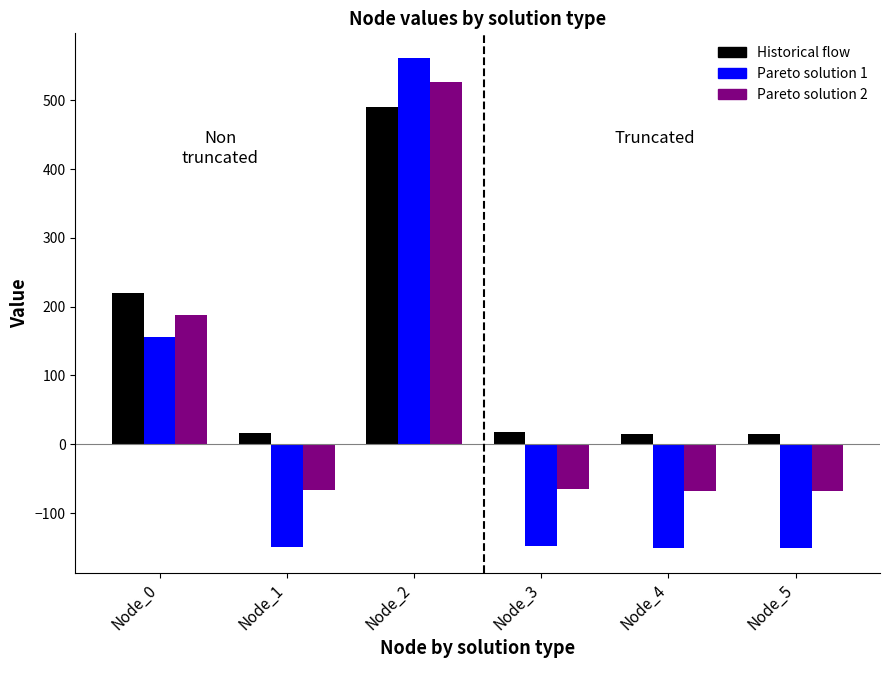

At which label does Historical flow first exceed 17?

Node_0